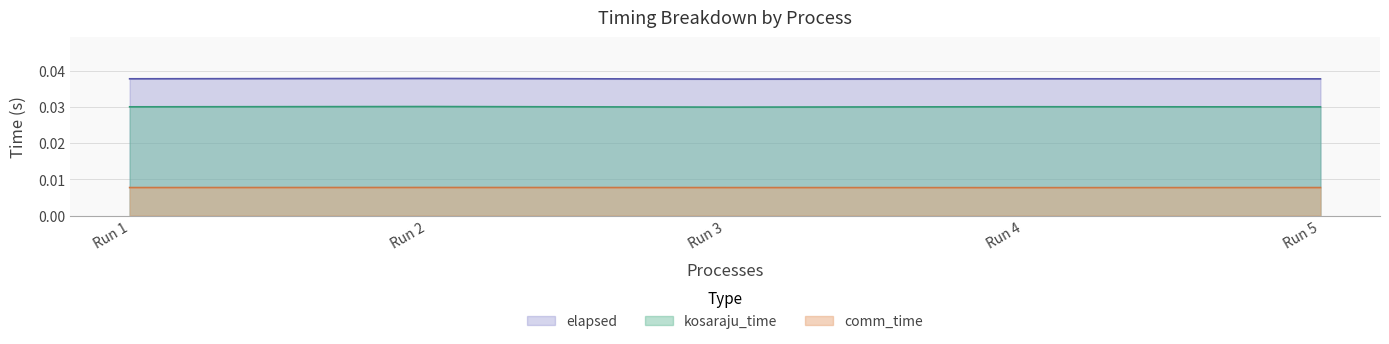

Rank the series by their average value, from highest to lowest.

elapsed, kosaraju_time, comm_time